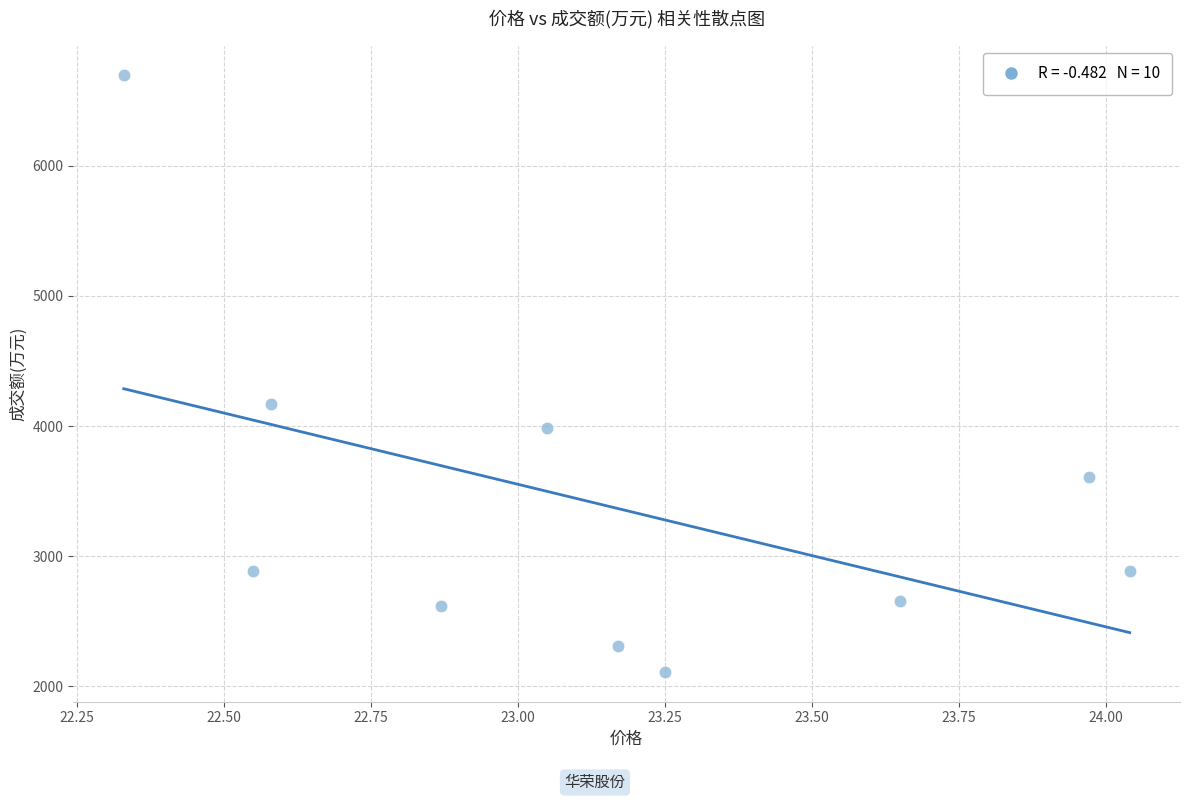

What Y value in the scatter plot is closest to 4403?

4169